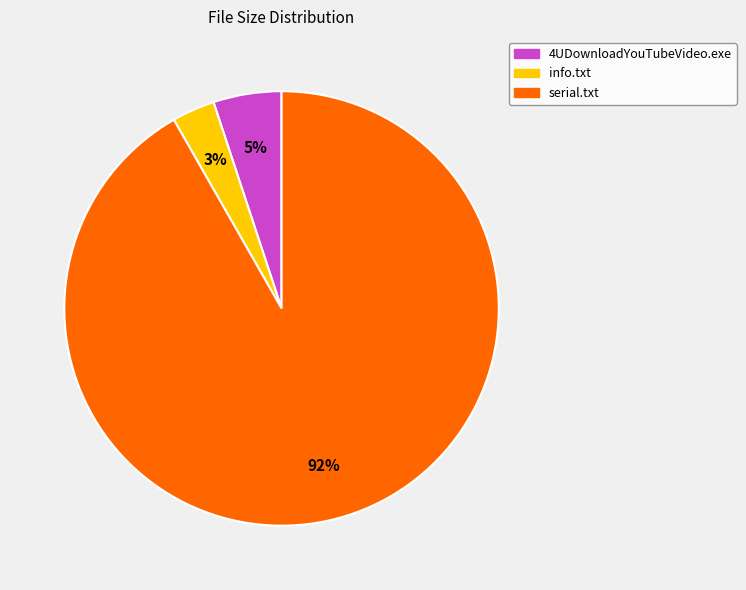

To the nearest percent, what portion does info.txt represent?

3%